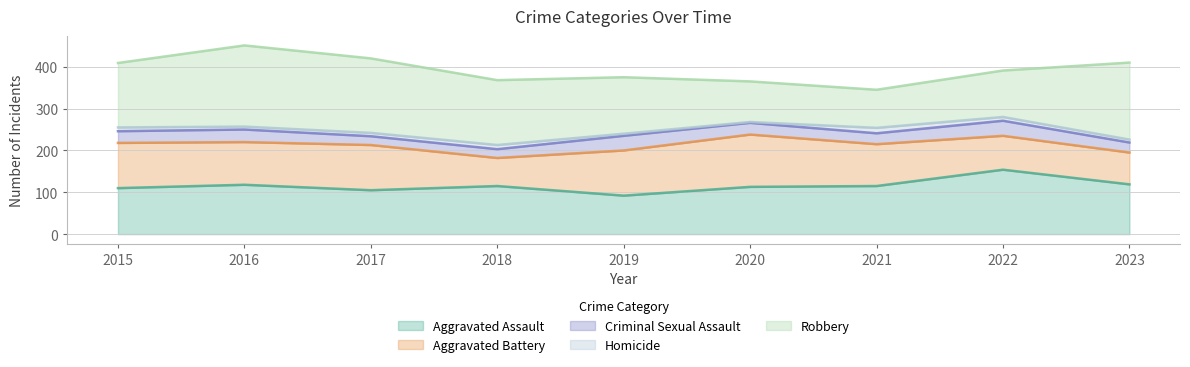

Reading left to right, transcribe all the data shown in this chart.

Aggravated Assault: 110	118	105	115	92	113	115	154	119
Aggravated Battery: 108	102	108	67	108	125	100	81	76
Criminal Sexual Assault: 28	30	21	21	35	28	26	36	24
Homicide: 9	7	8	10	5	2	13	9	7
Robbery: 154	194	178	155	135	97	91	111	184